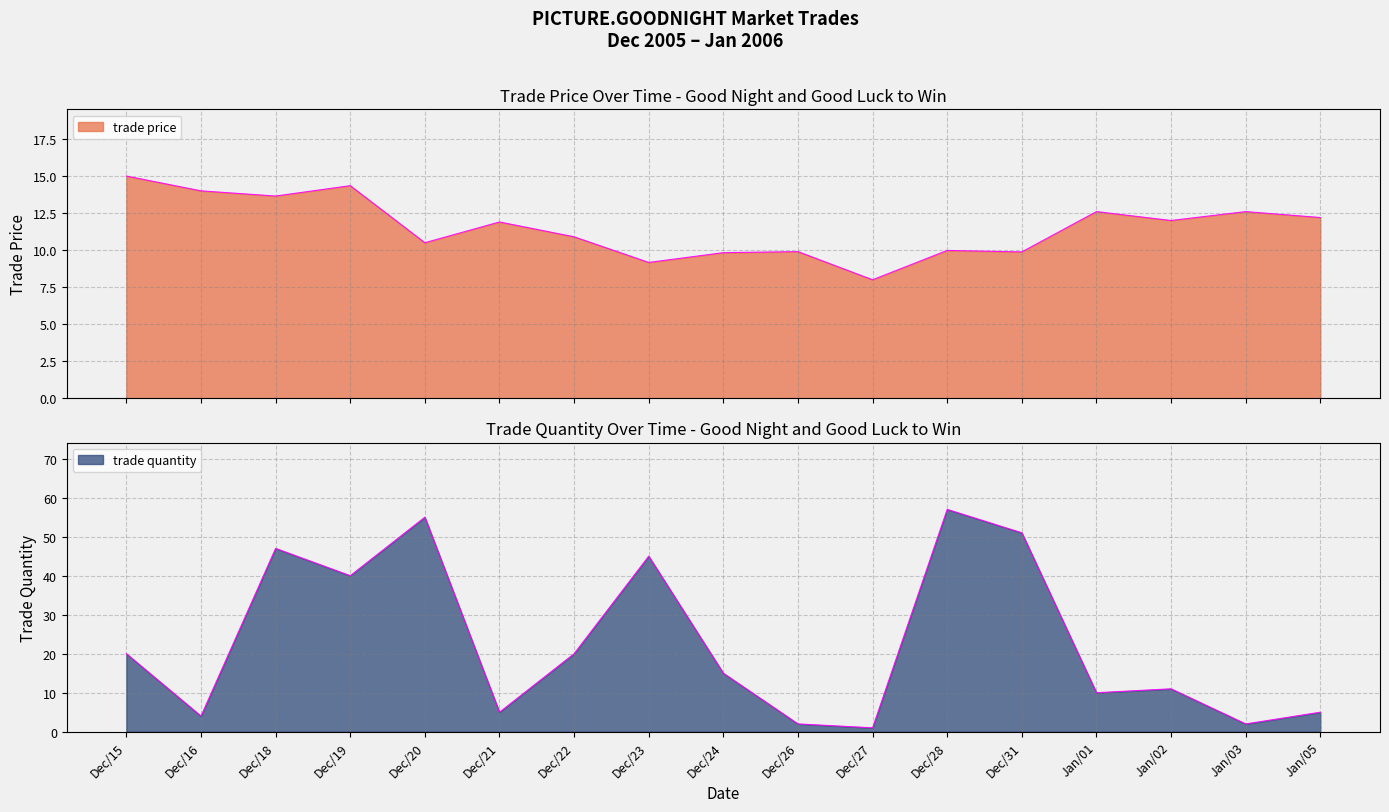

What are all the series names shown in the legend?

trade price, trade quantity